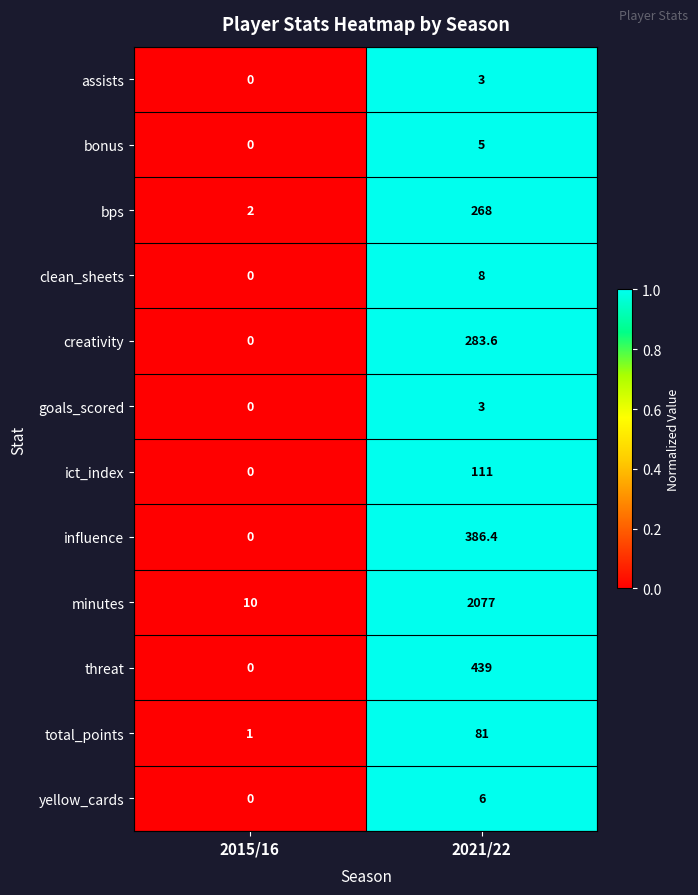

Which series has the largest total across all categories?

minutes